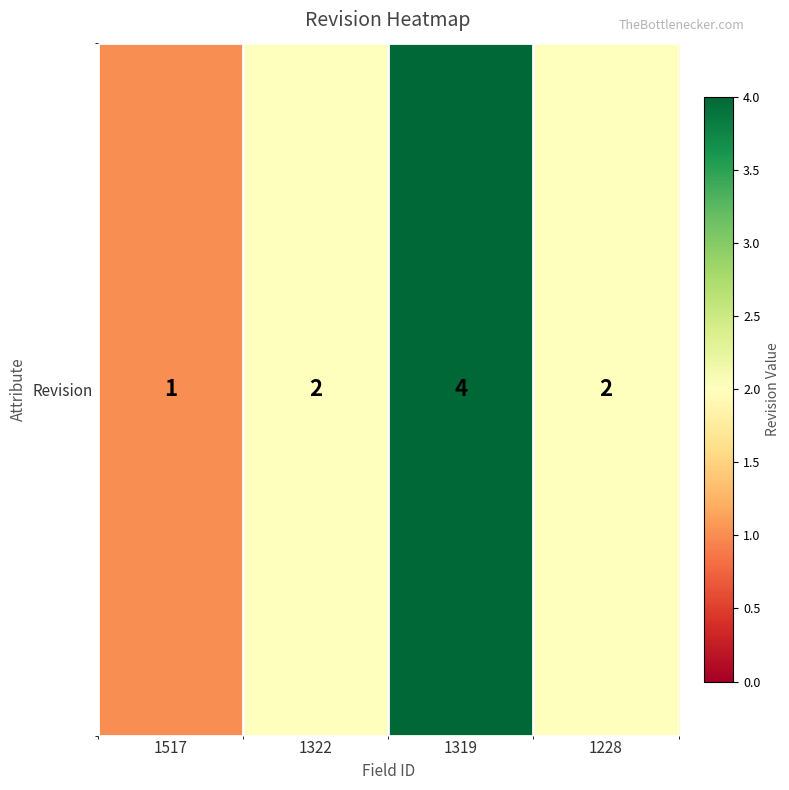

Count the number of categories in the chart.

4